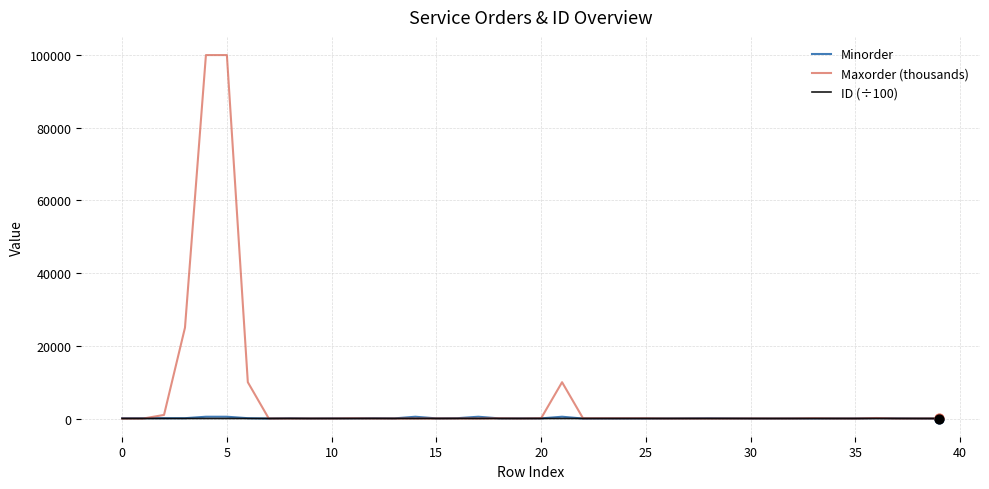

Which series has the largest total across all categories?

Maxorder (thousands)